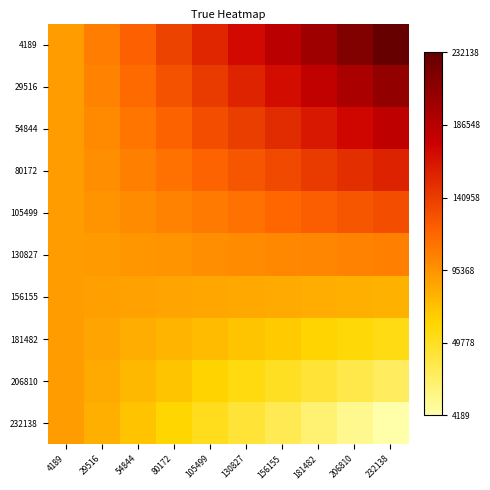

List the series in order of their peak value, lowest first.

156155, 181482, 206810, 232138, 130827, 105499, 80172, 54844, 29516, 4189